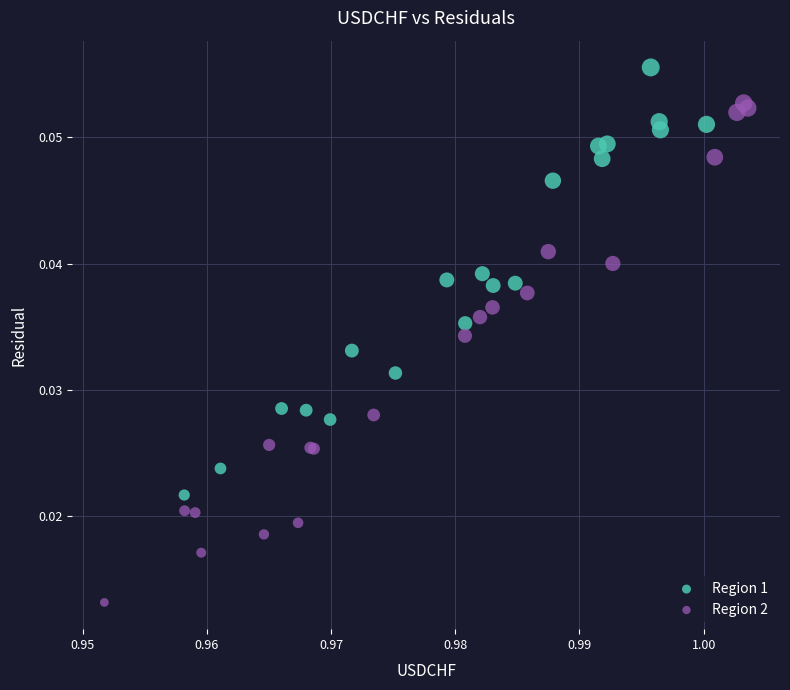

Which series has the widest spread of Y values?

Region 2